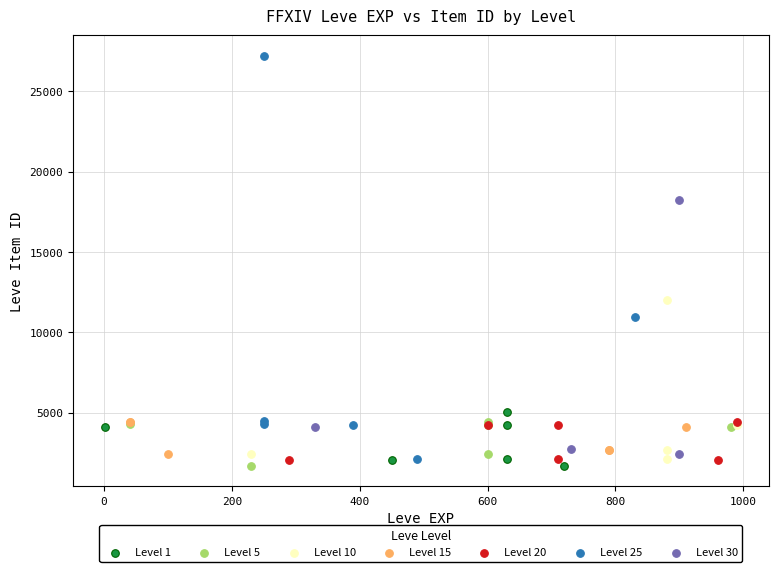

Which series reaches the maximum Y coordinate?

Level 25